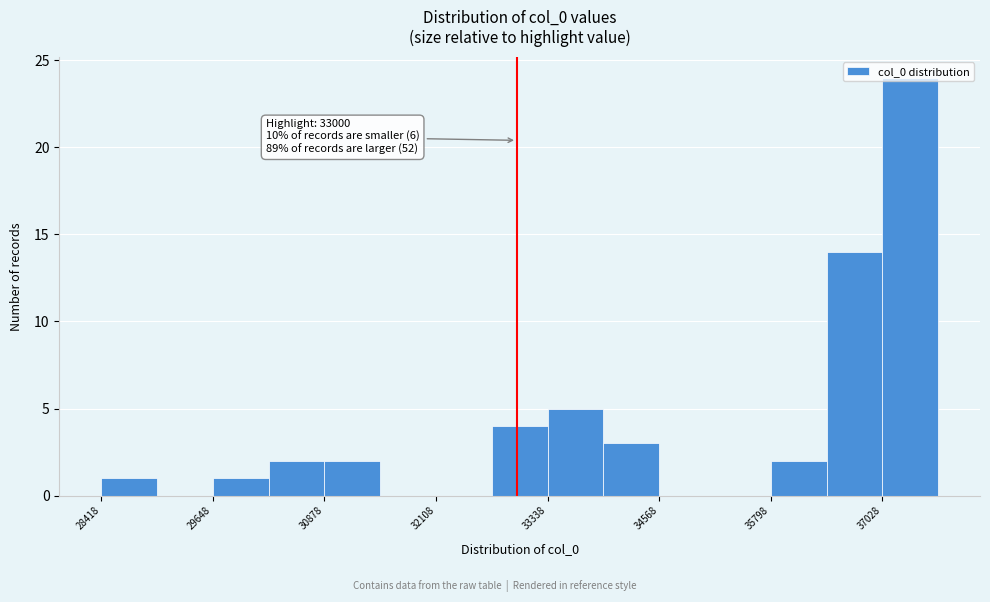

Around what value on the x-axis is the tallest bar? Give the approximate position of its centre, as read against the axis.

37400